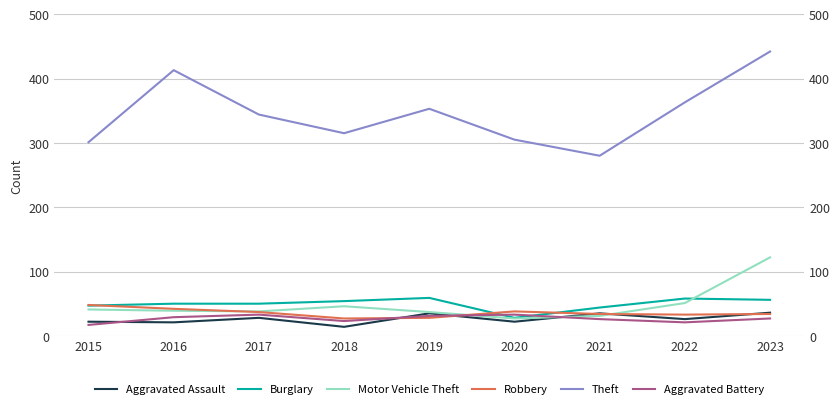

Is this an area chart (filled region under the line)?

No